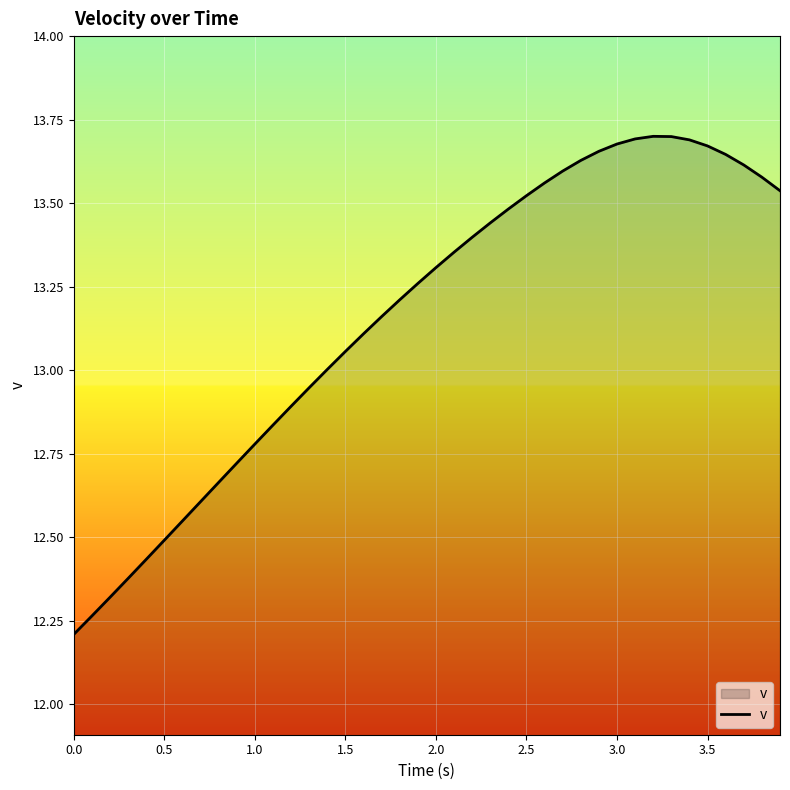

What is the difference between the maximum and minimum values?

1.5